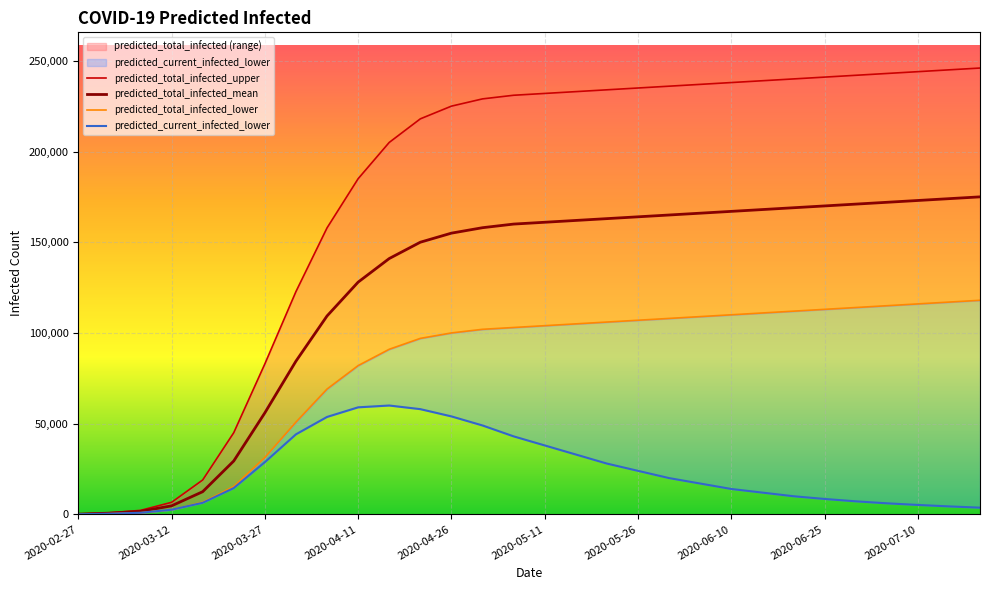

At which label does predicted_total_infected_mean first exceed 161000?

2020-05-16